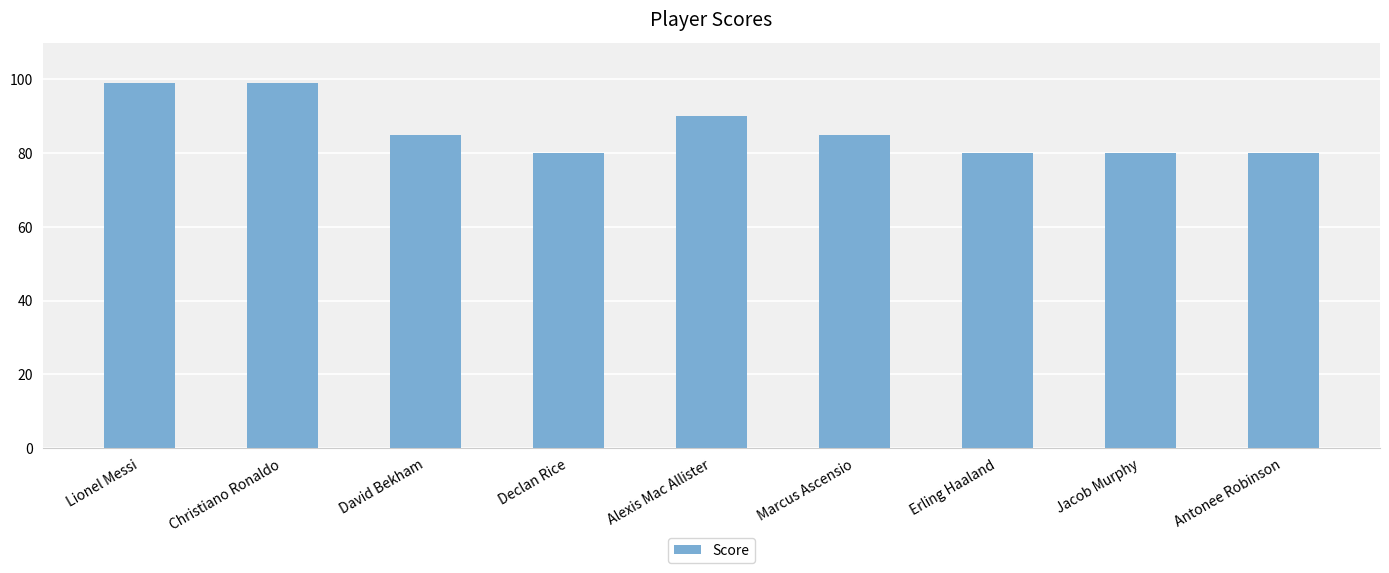

What position from the right is Marcus Ascensio?

4